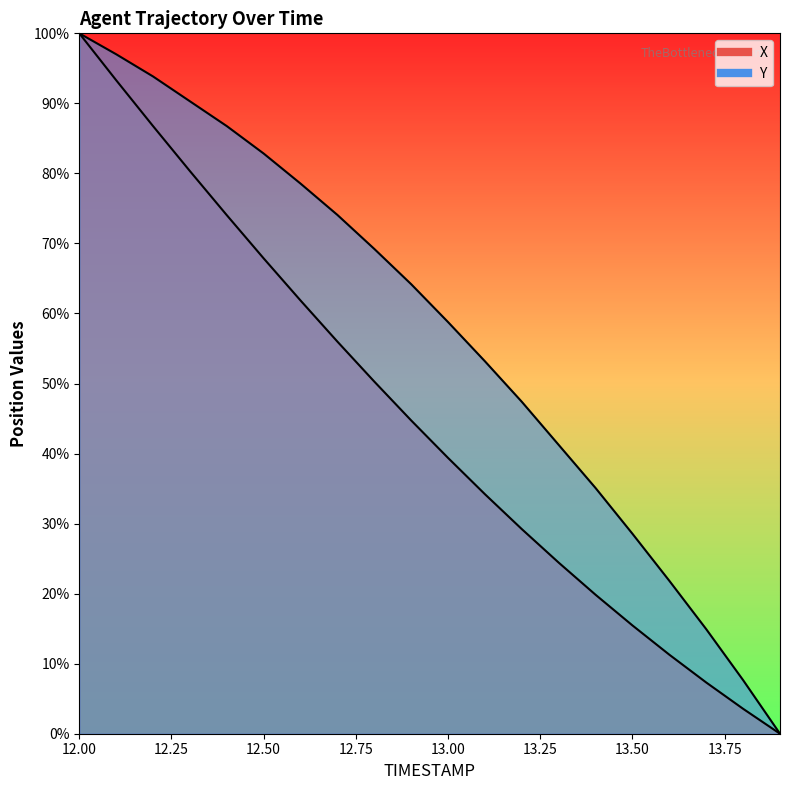

How many data points does each series have?

20